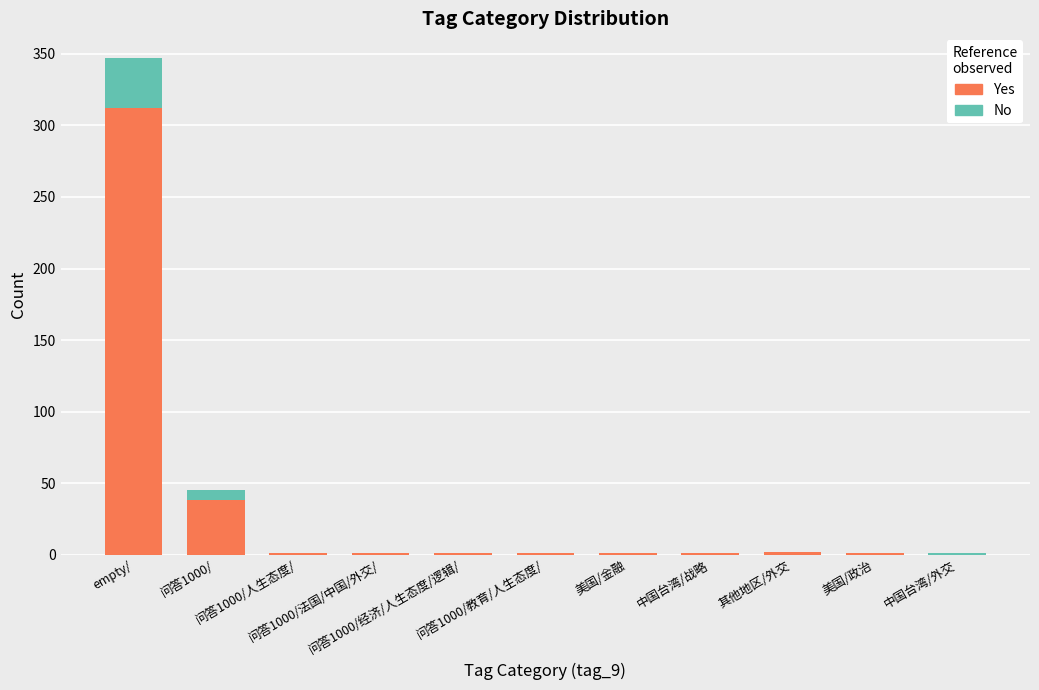

What is the highest value of the Yes series?

312